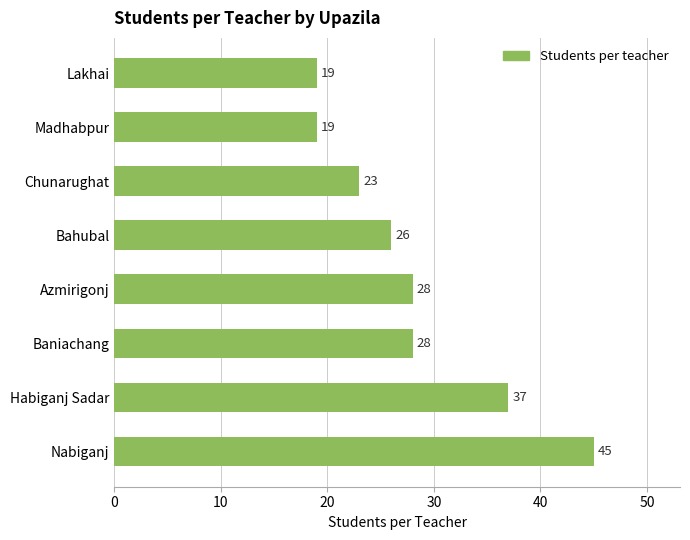

Does the chart contain stacked bars?

No